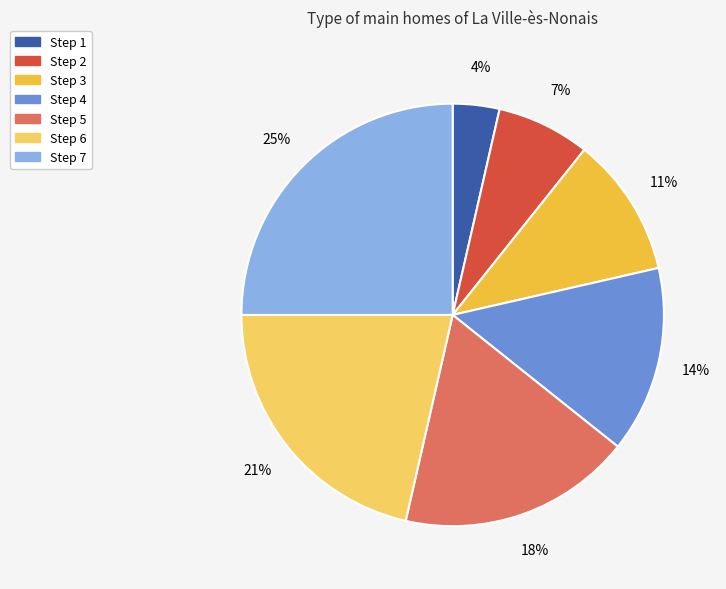

What is the smallest slice in the pie chart?

Step 1